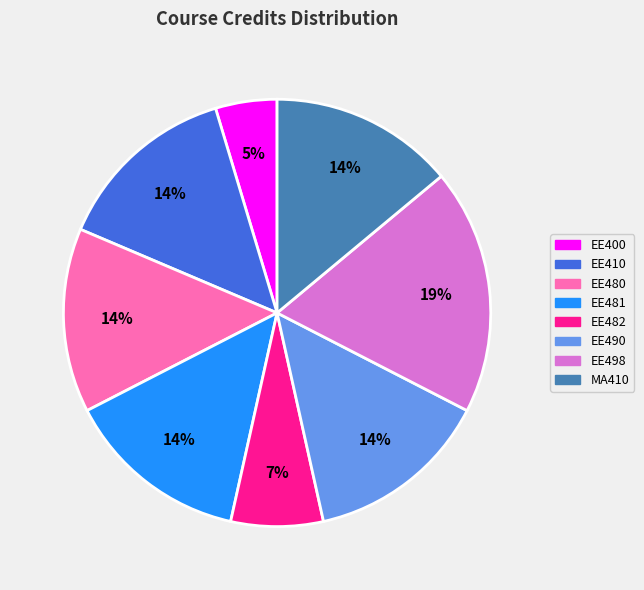

Between EE482 and EE490, which is larger?

EE490